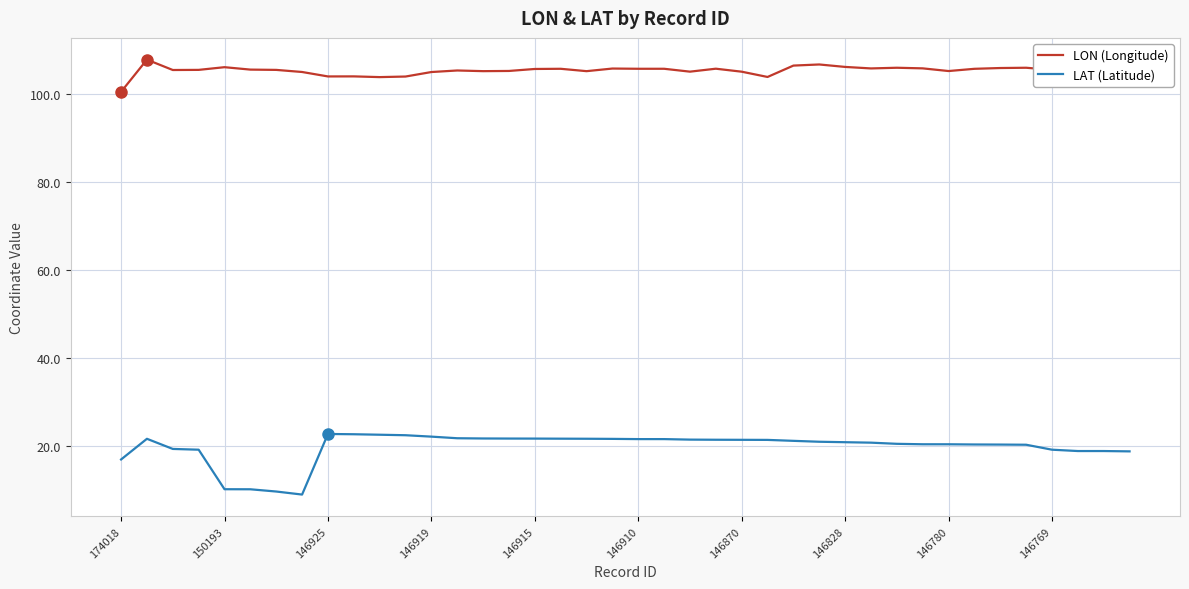

What is the greatest value displayed?

107.9